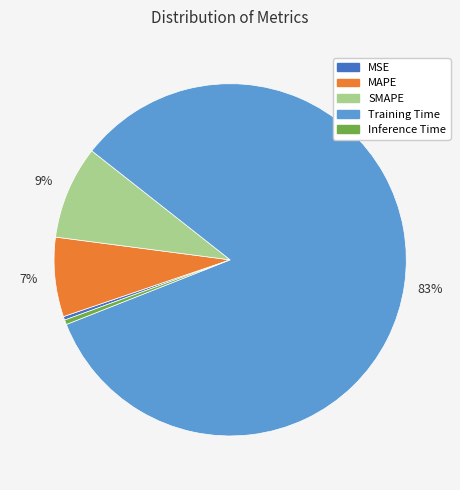

Combined, do MSE and Inference Time account for over 50%?

No